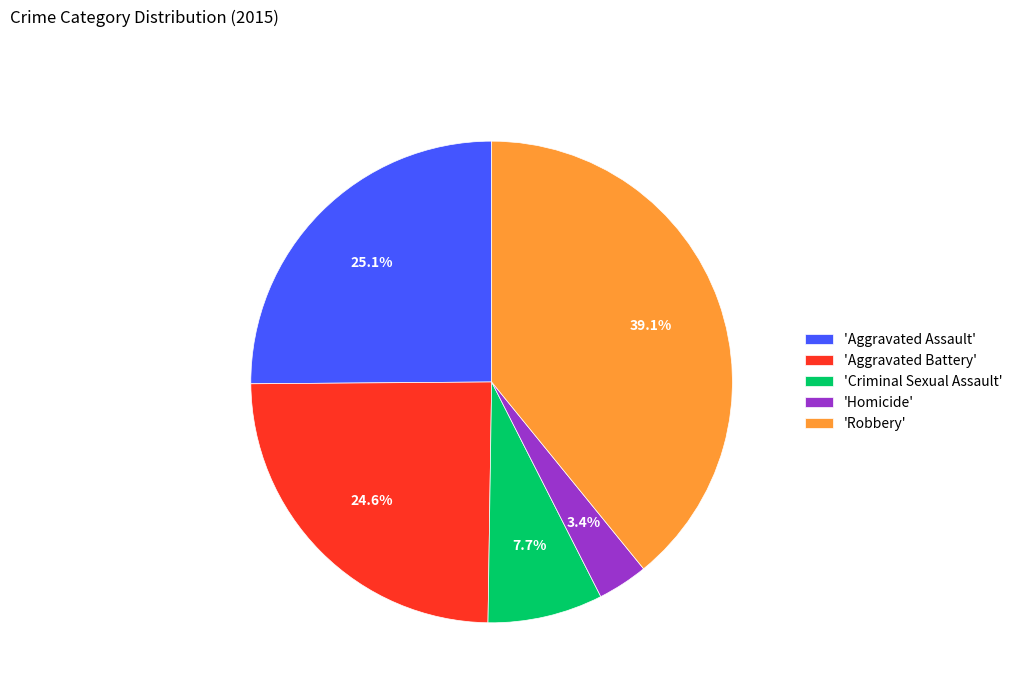

What is the largest slice in the pie chart?

'Robbery'